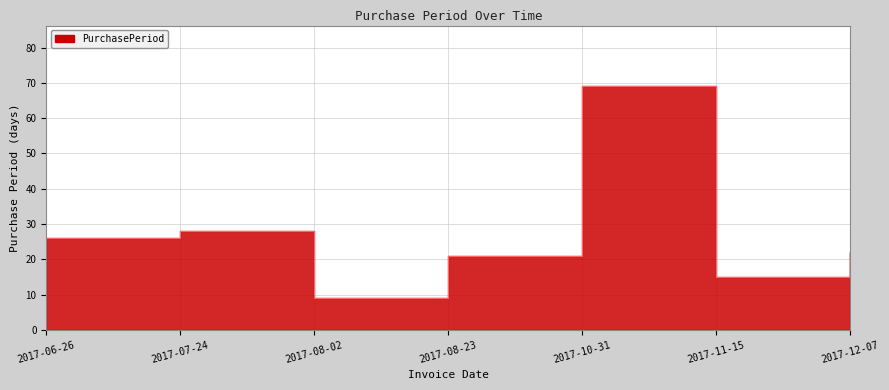

How many data points are less than 22?

3